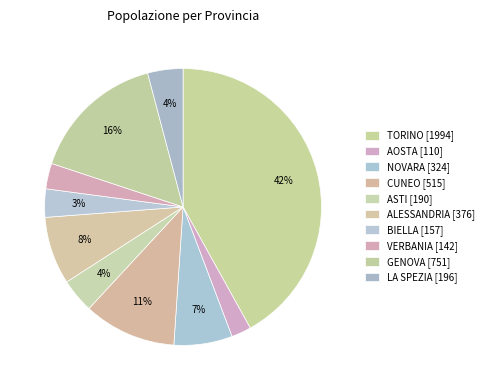

To the nearest percent, what is the average slice percentage?

10%